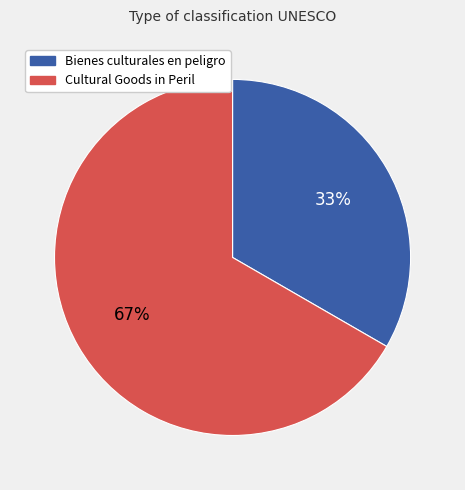

To the nearest percent, what is the average slice percentage?

50%